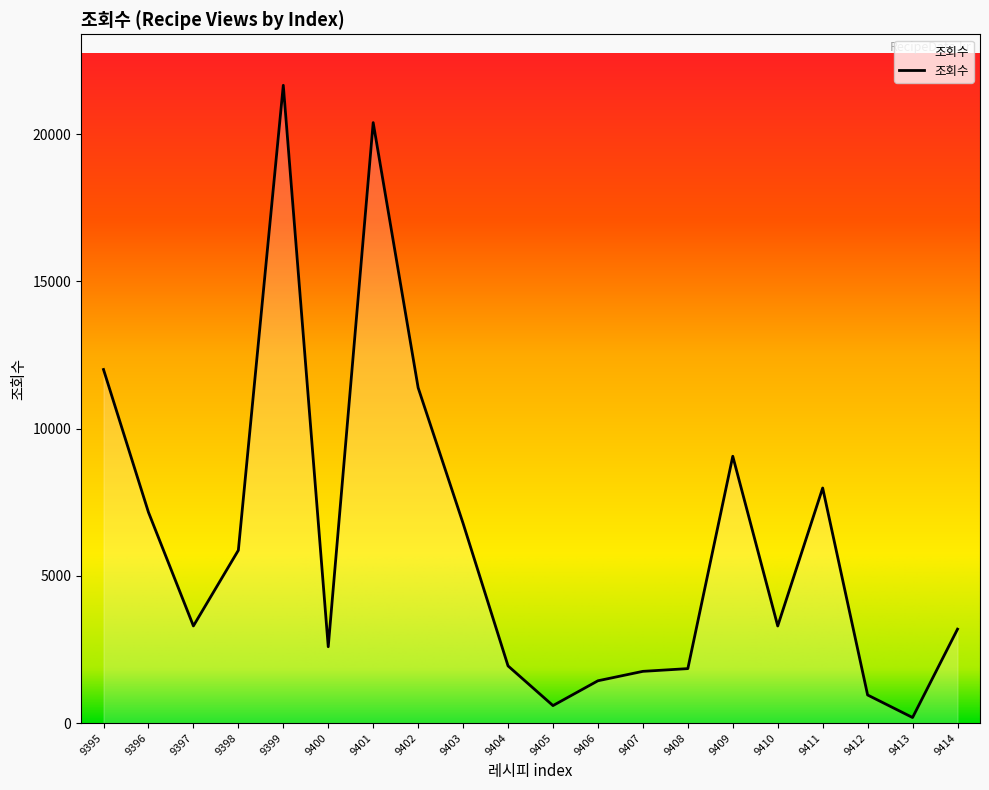

True or false: the data shows 1283 at 9414.

False